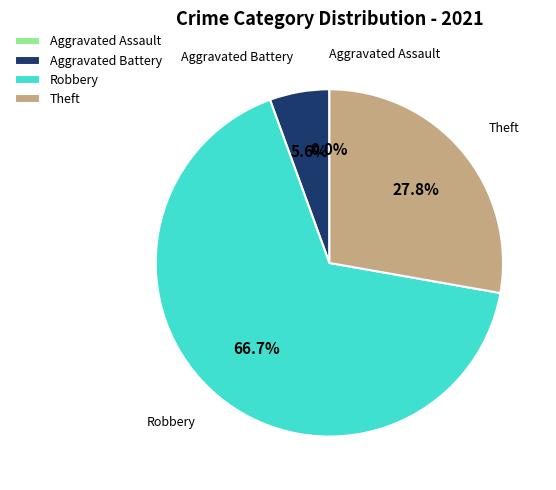

Between Aggravated Assault and Theft, which is larger?

Theft